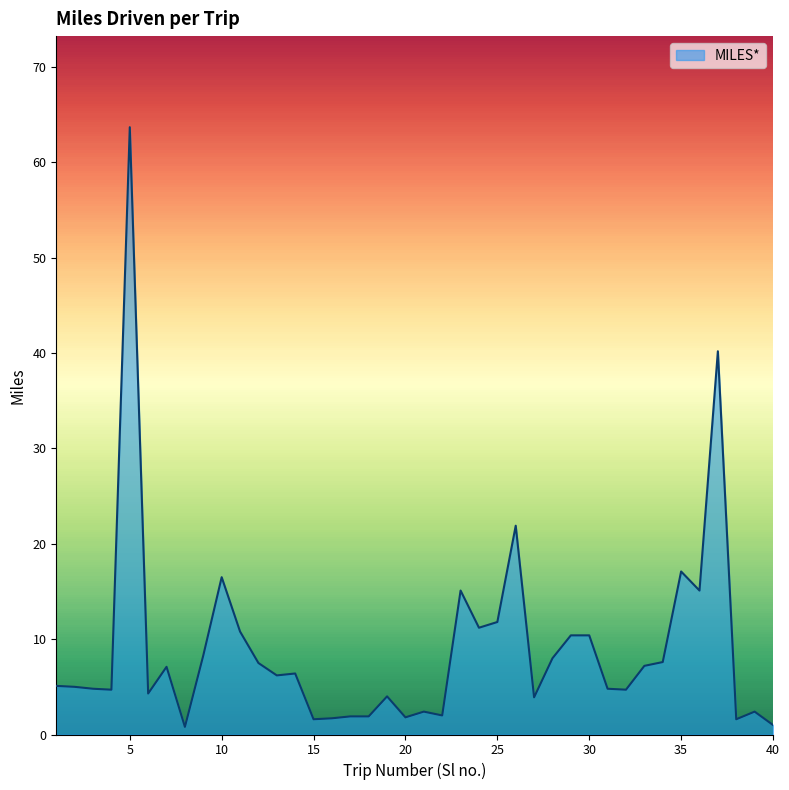

What is the greatest value displayed?

63.7